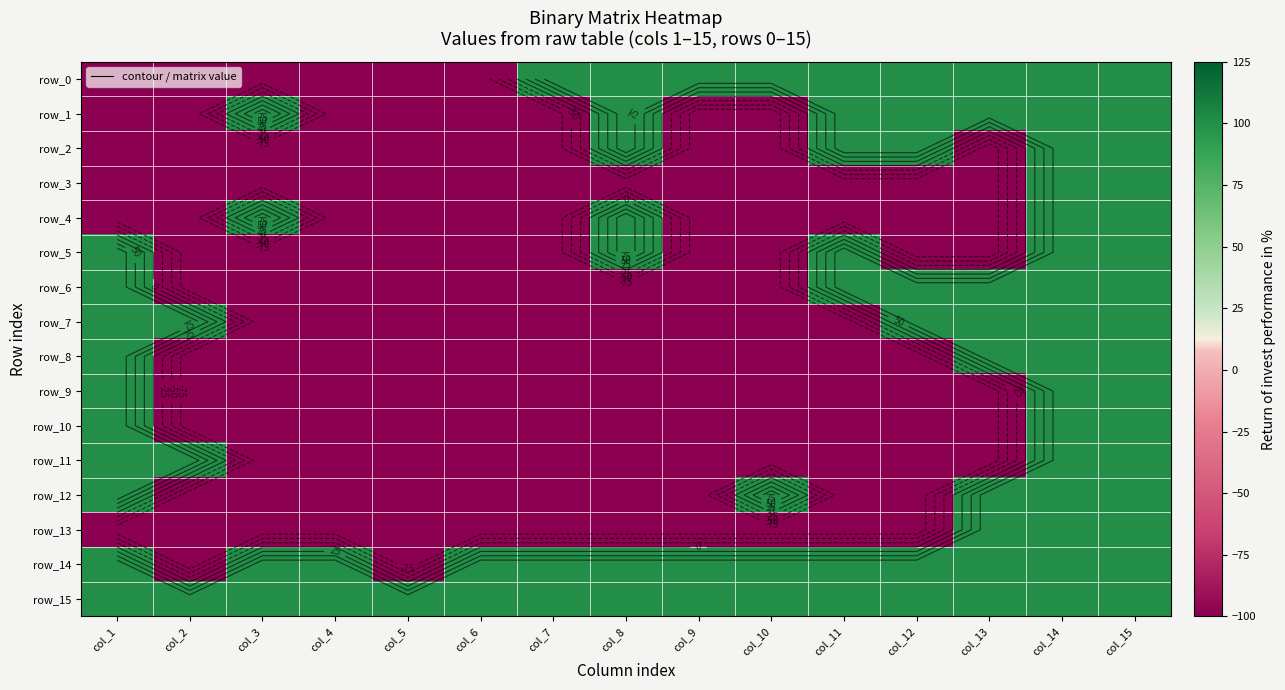

Where is row_13 nearest to the value 0?

col_1